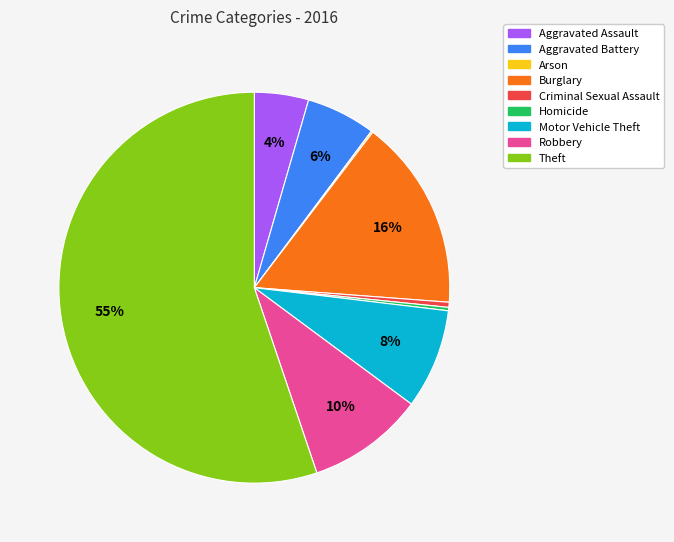

To the nearest percent, what is the combined percentage of Theft and Criminal Sexual Assault?

56%